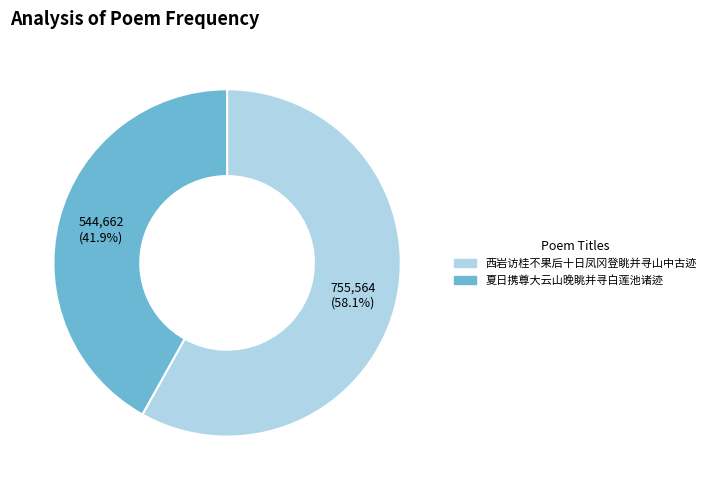

Which category has the smallest portion of the pie?

夏日携尊大云山晚眺并寻白莲池诸迹